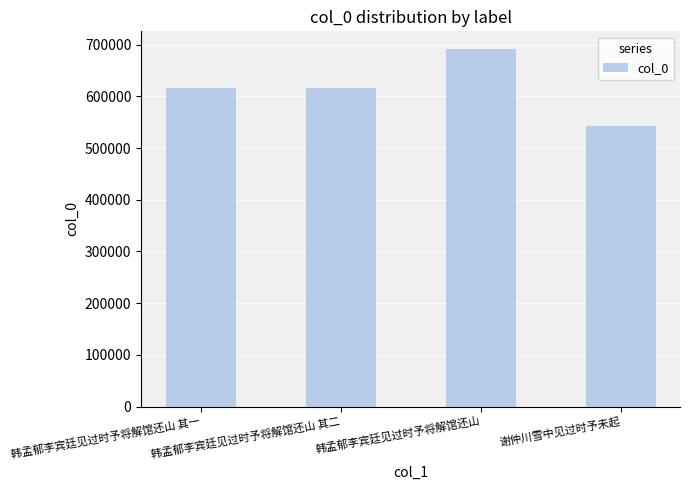

Is it true that the value at 谢仲川雪中见过时予未起 is 542132?

True